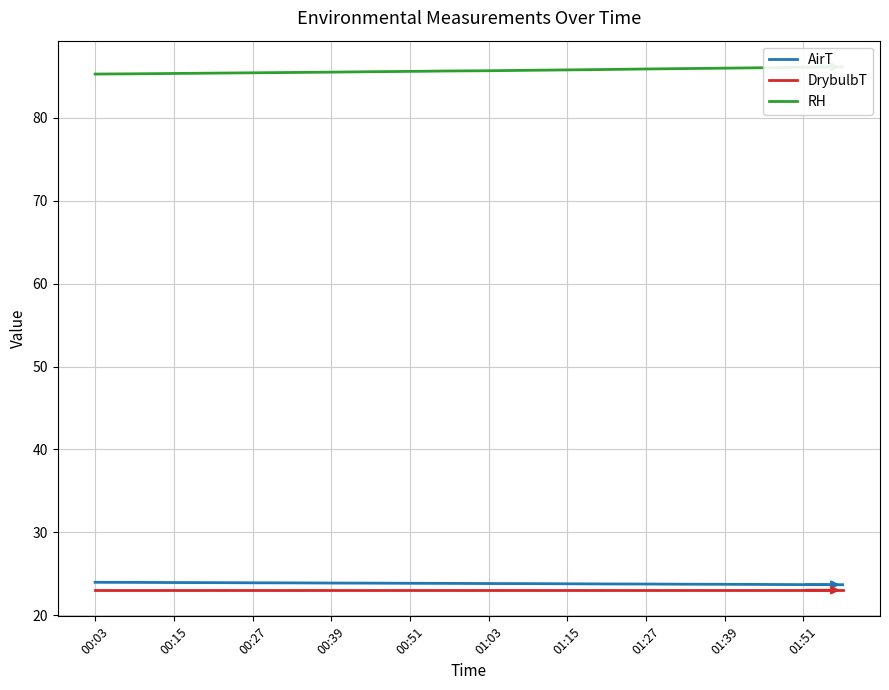

What are all the series names shown in the legend?

AirT, DrybulbT, RH